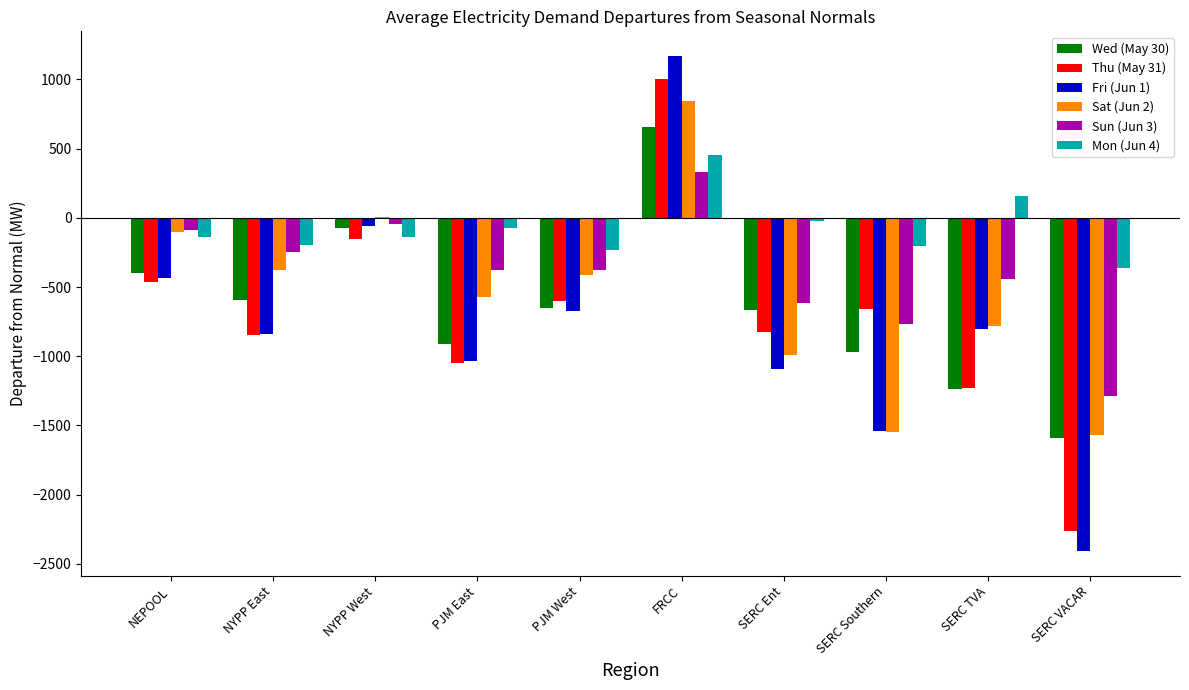

Is it true that Sun (Jun 3) equals -647.1 at PJM West?

False